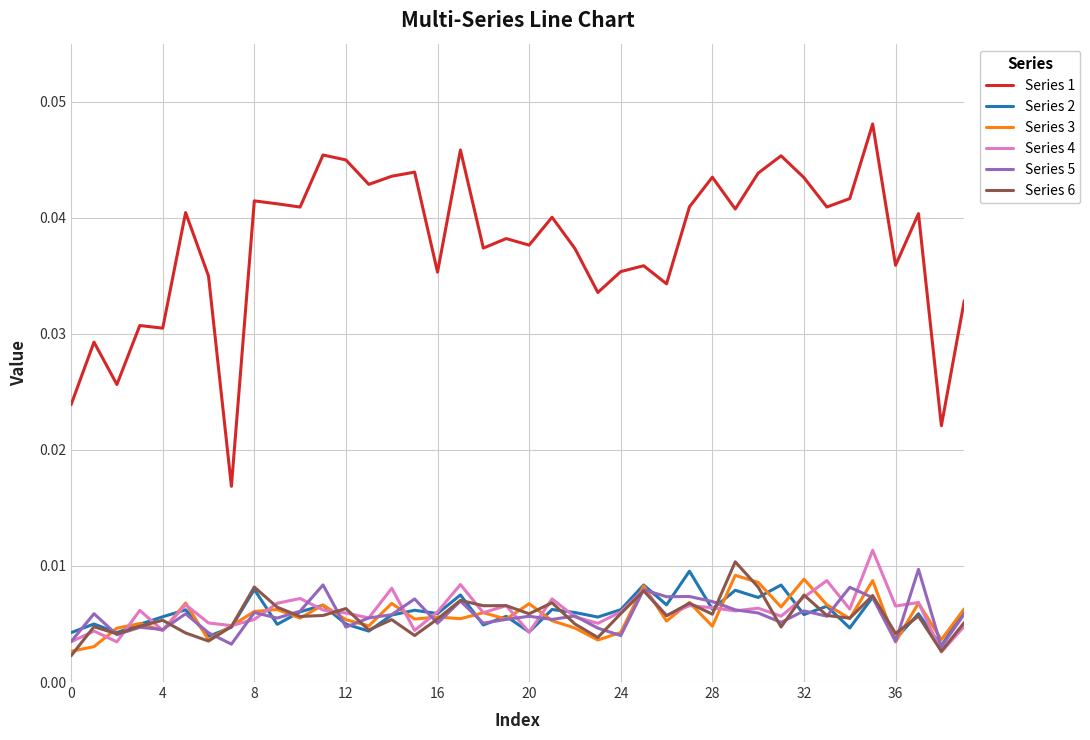

What are all the series names shown in the legend?

Series 1, Series 2, Series 3, Series 4, Series 5, Series 6